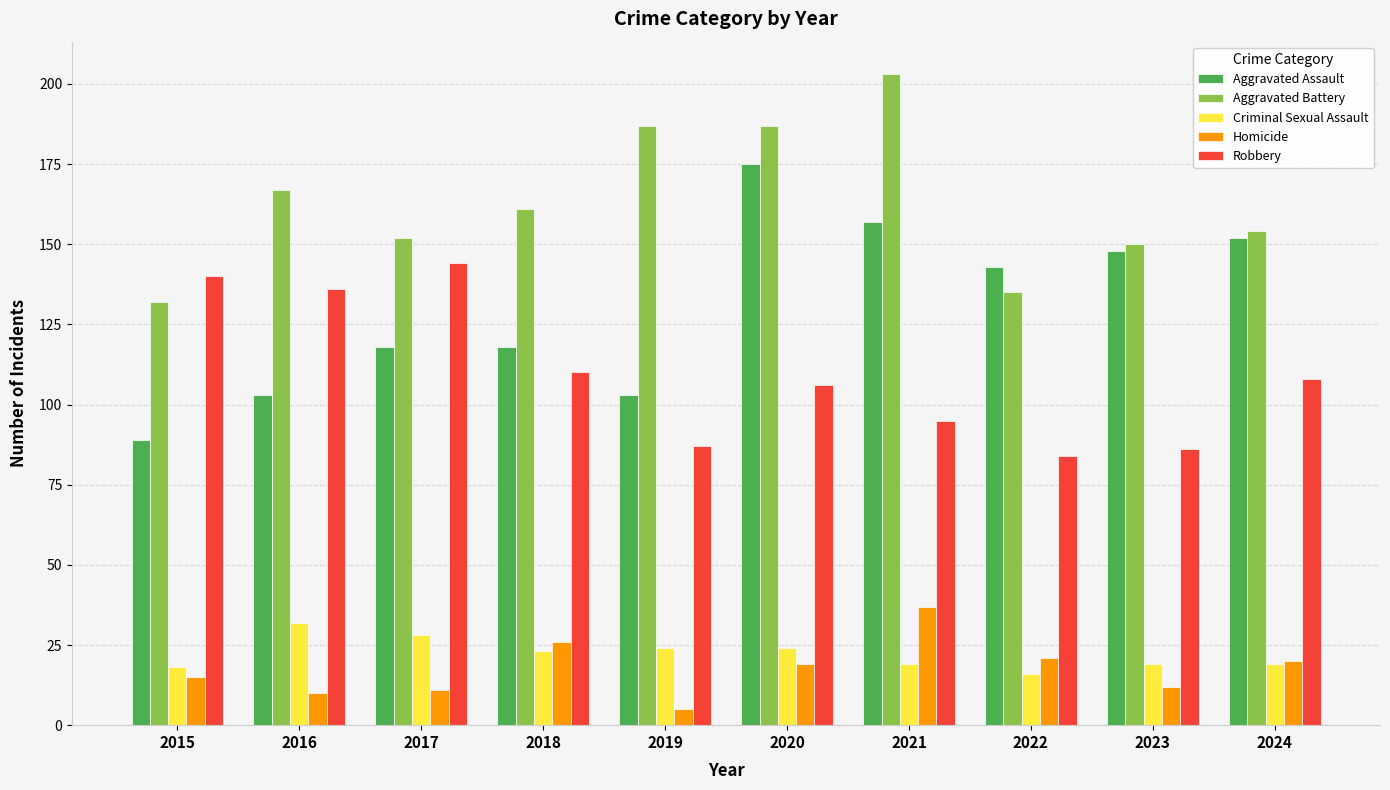

Is it true that Robbery equals 75 at 2015?

False